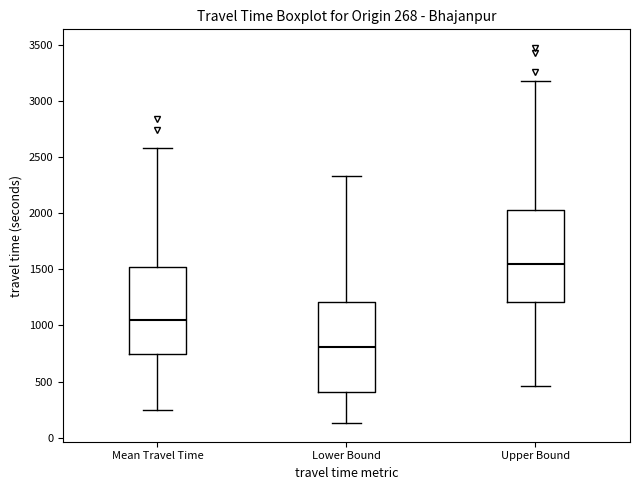

Which box's median line is the lowest?

Lower Bound